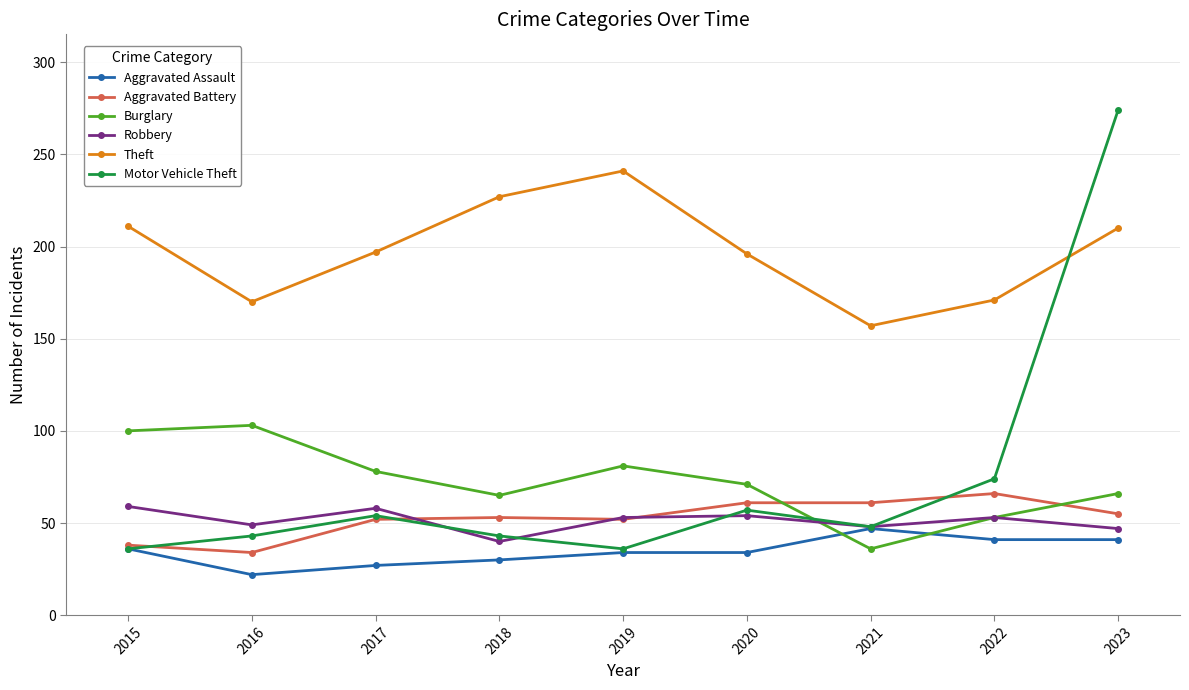

At which category does Theft reach its first local peak?

2019